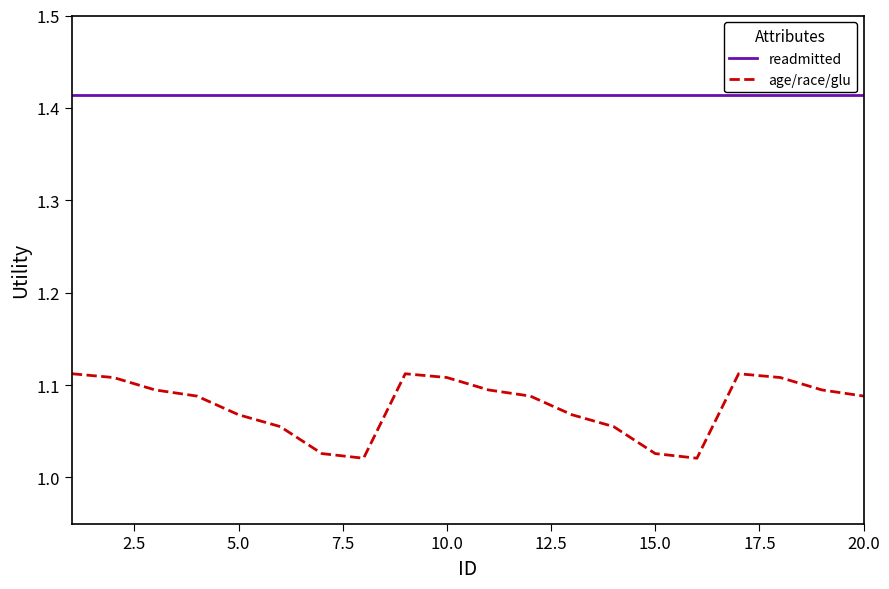

True or false: age/race/glu and readmitted cross at least once.

False